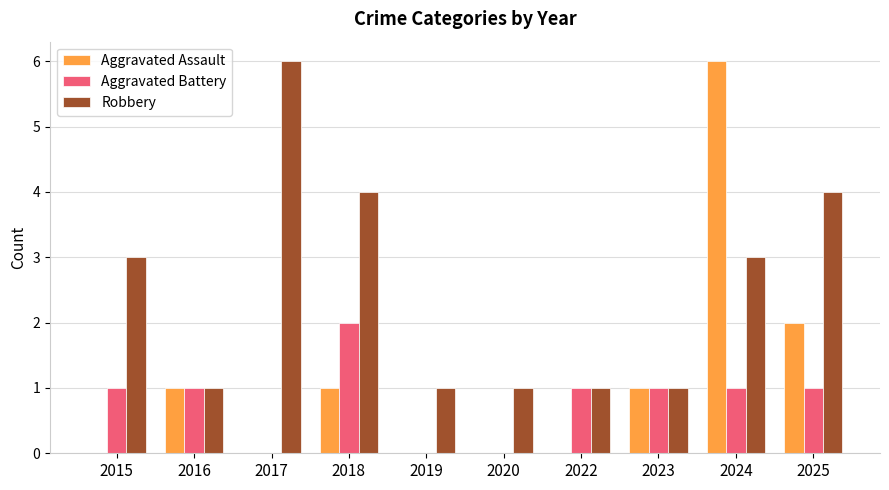

At which category is the sum across all series the highest?

2024